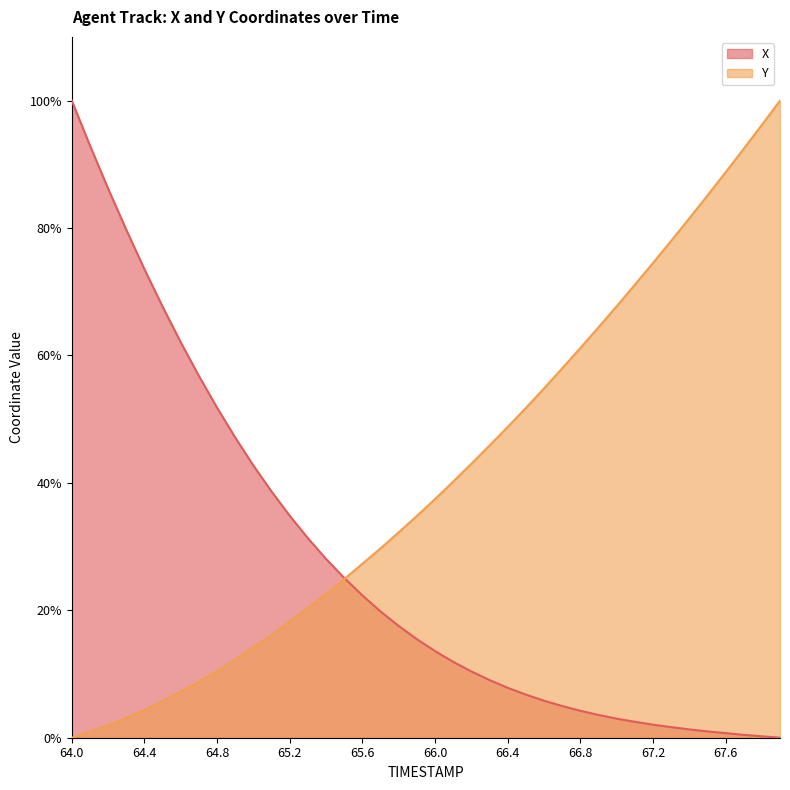

How many positive values does the X series have?

39